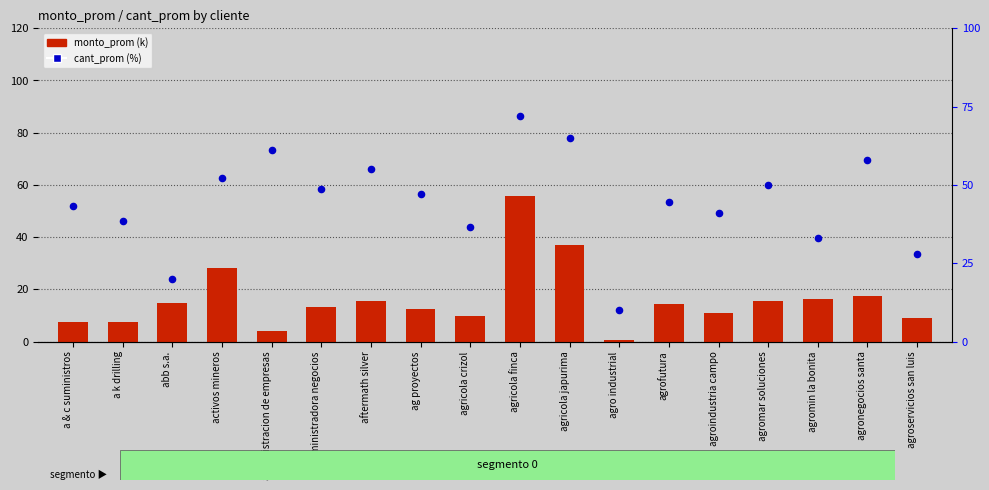

At which category is the sum across all series the highest?

agricola finca